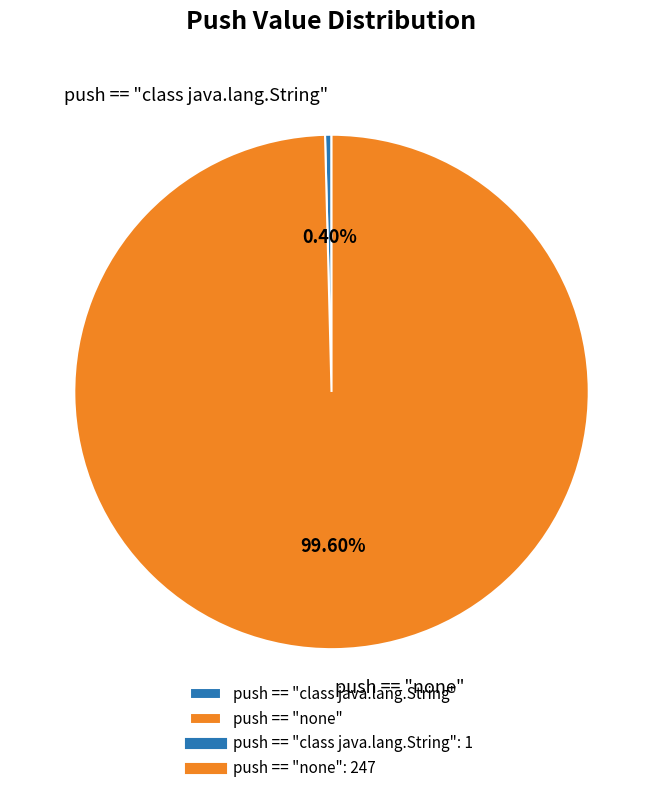

Rank the categories by value from lowest to highest.

push == "class java.lang.String", push == "none"